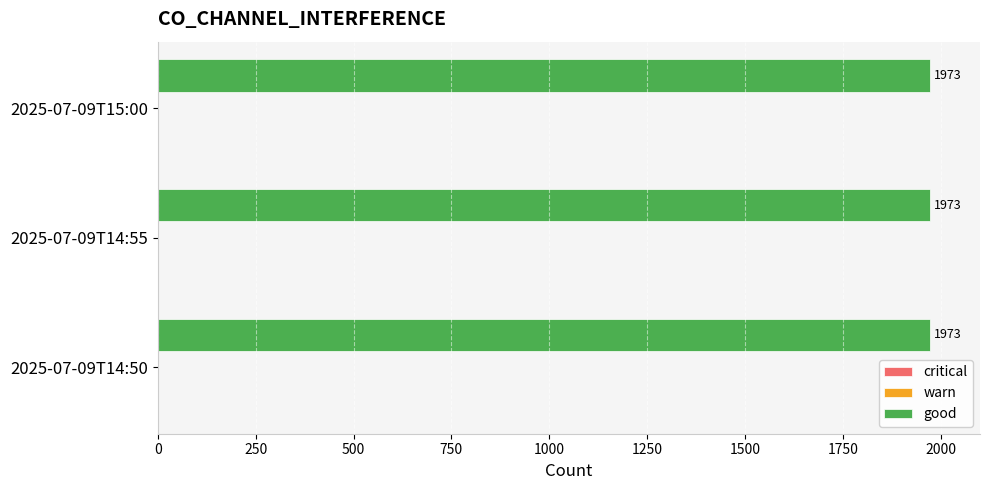

Which label corresponds to the smallest value in the chart?

2025-07-09T14:50